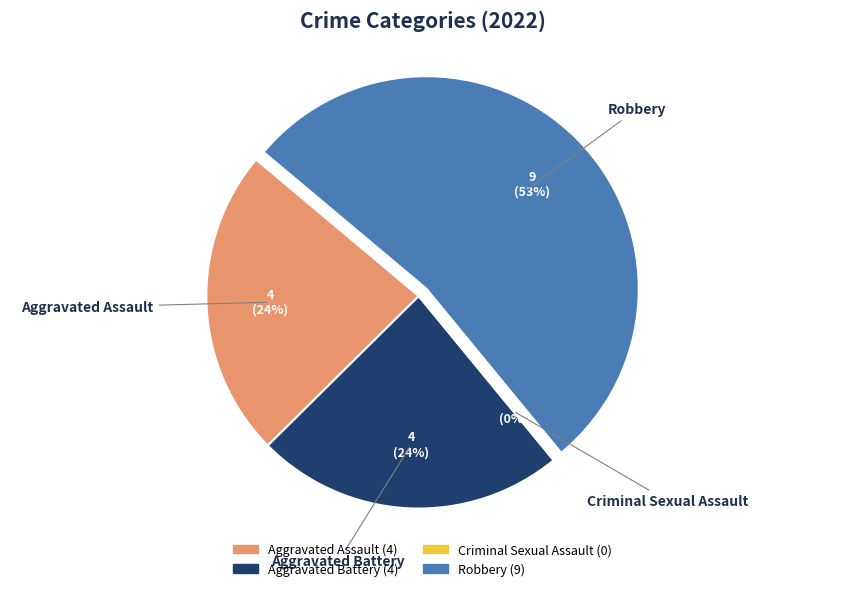

What percentage do Aggravated Battery and Criminal Sexual Assault together represent?

23.5%